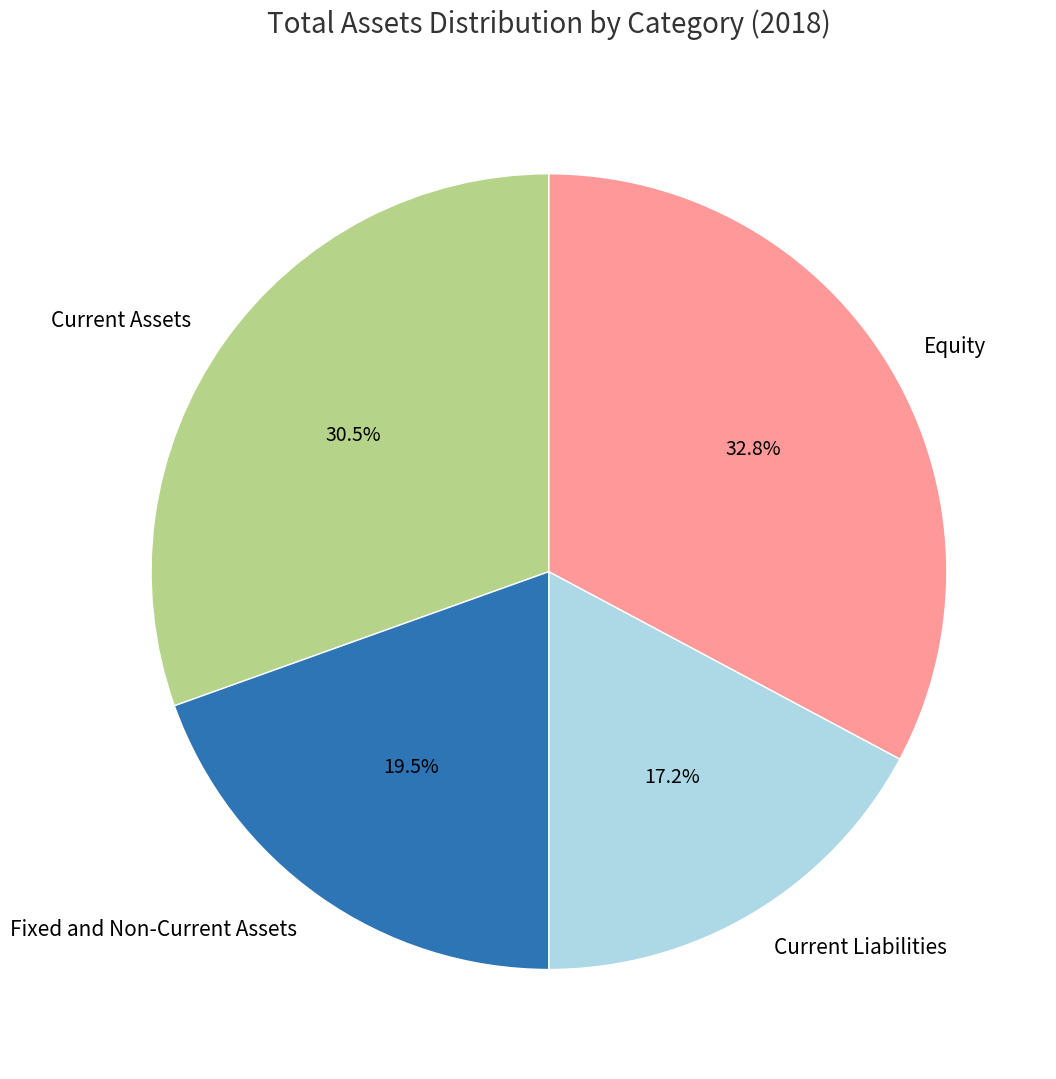

Approximately how many times larger is the value at Current Assets compared to Equity?

0.9